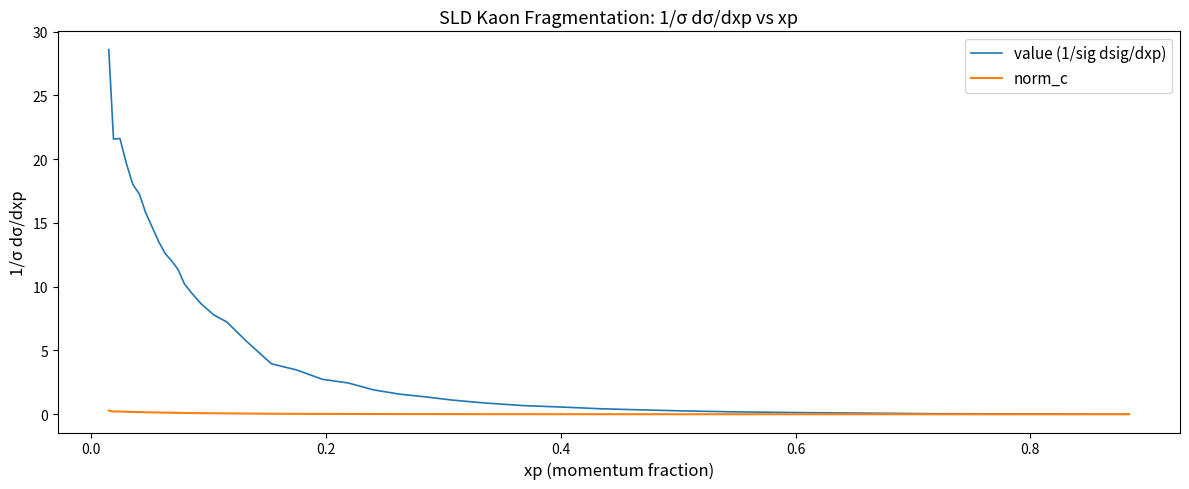

List the series in order of their peak value, highest first.

value (1/sig dsig/dxp), norm_c